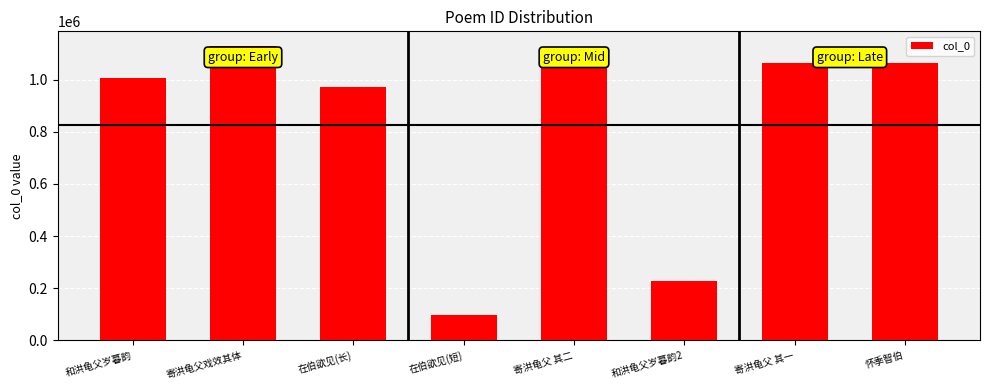

The value at 在伯欲见(长) is 1430102. True or false?

False